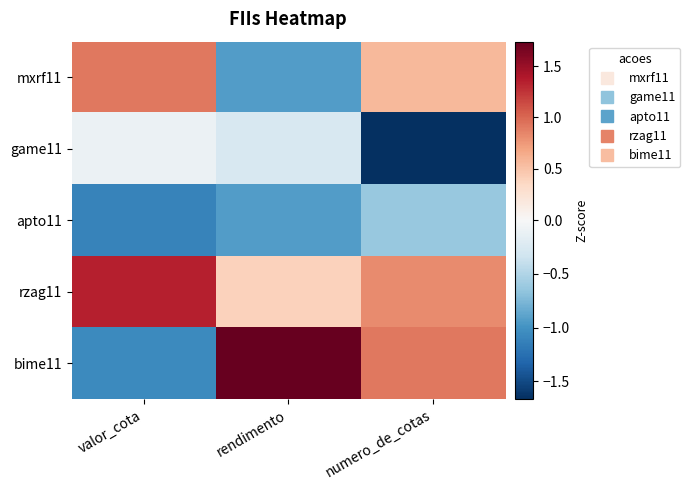

At how many categories does at least one series exceed 1?

2